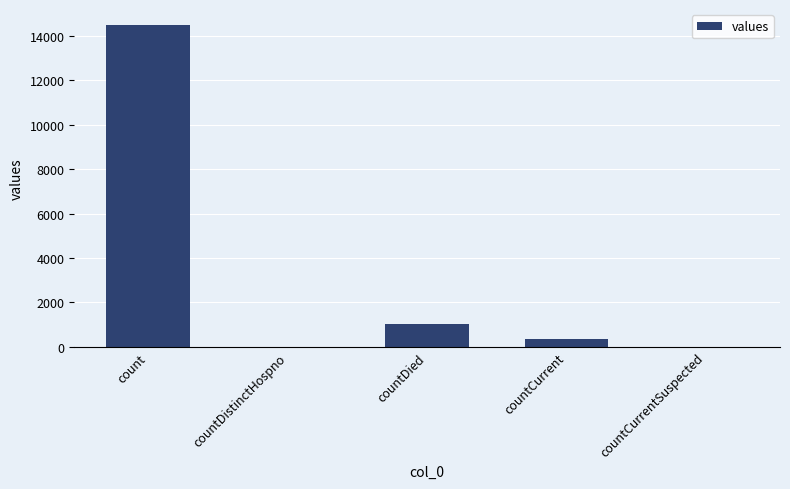

At which category does the chart reach its peak across all series?

count